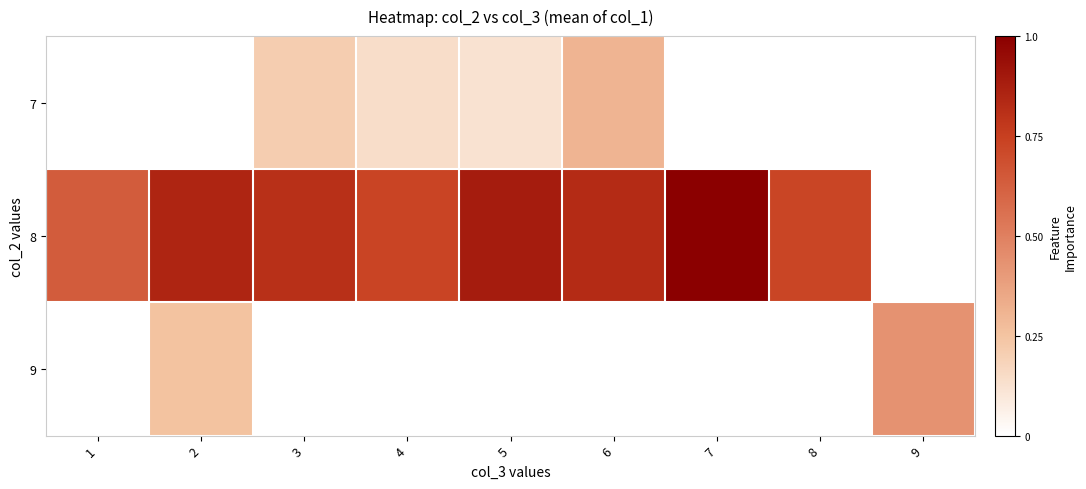

Which series has the widest spread of values?

8